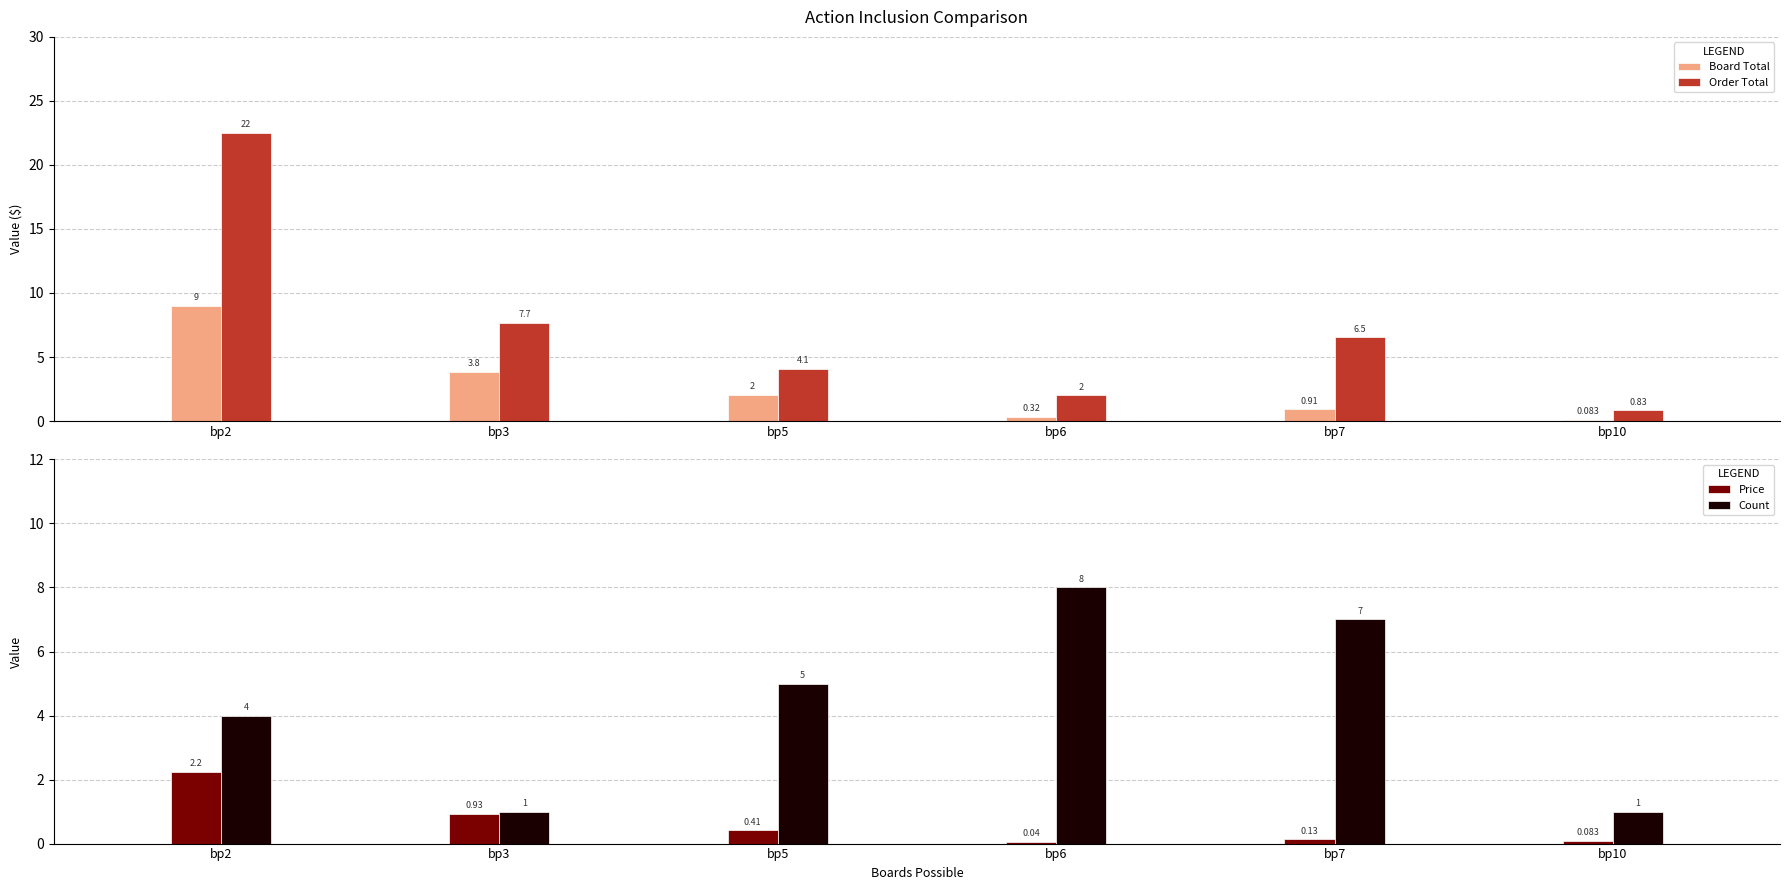

Are the bars horizontal?

No